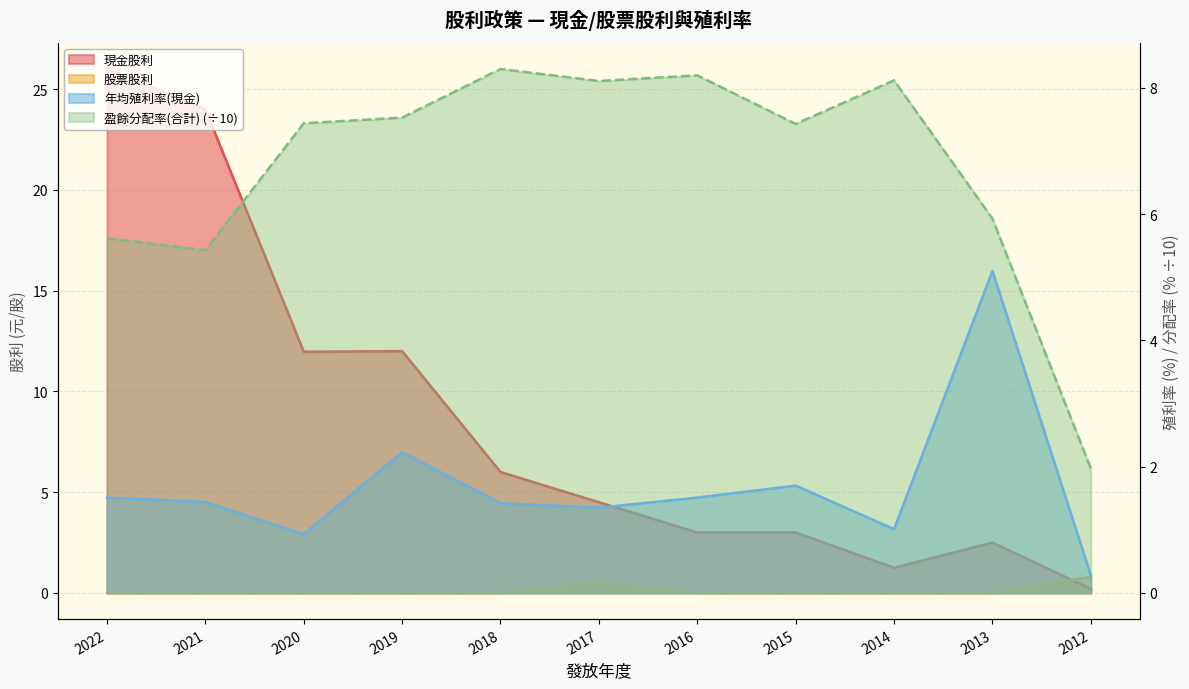

Rank the categories by 股票股利 value from highest to lowest.

2012, 2017, 2022, 2021, 2020, 2019, 2018, 2016, 2015, 2014, 2013